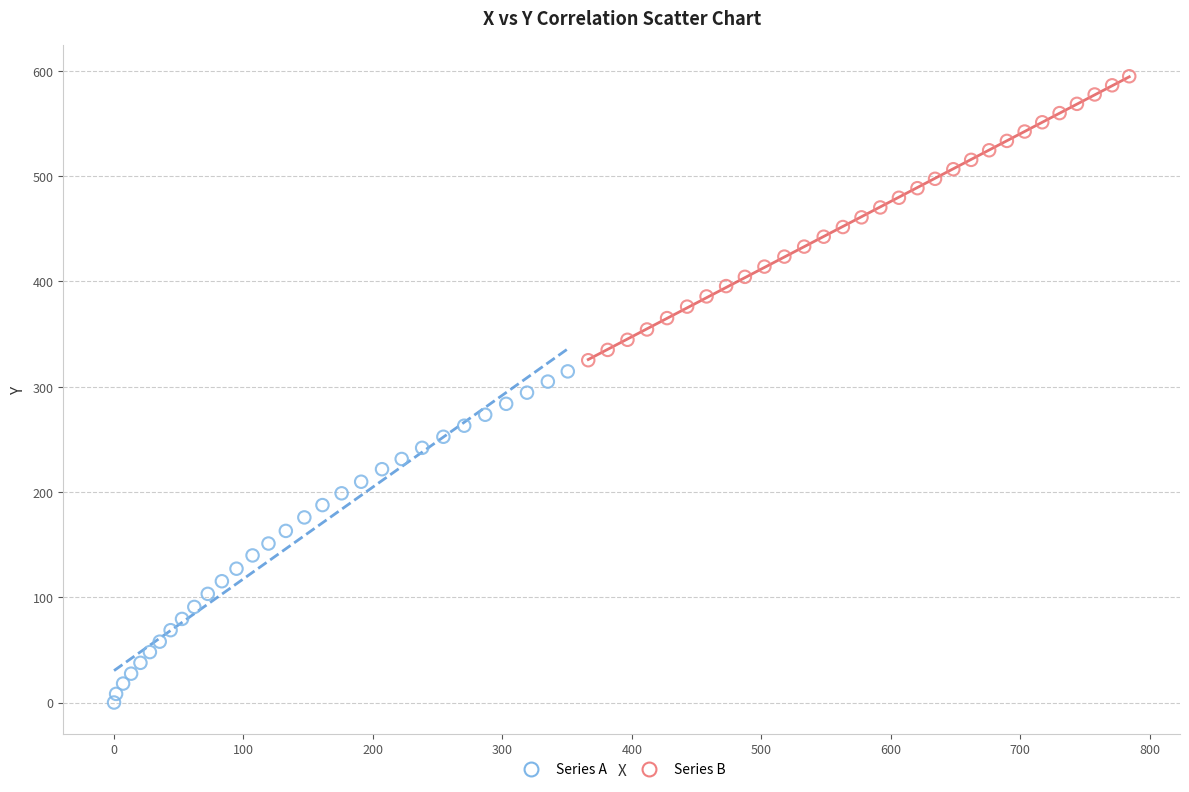

Which series has the widest spread of Y values?

Series A